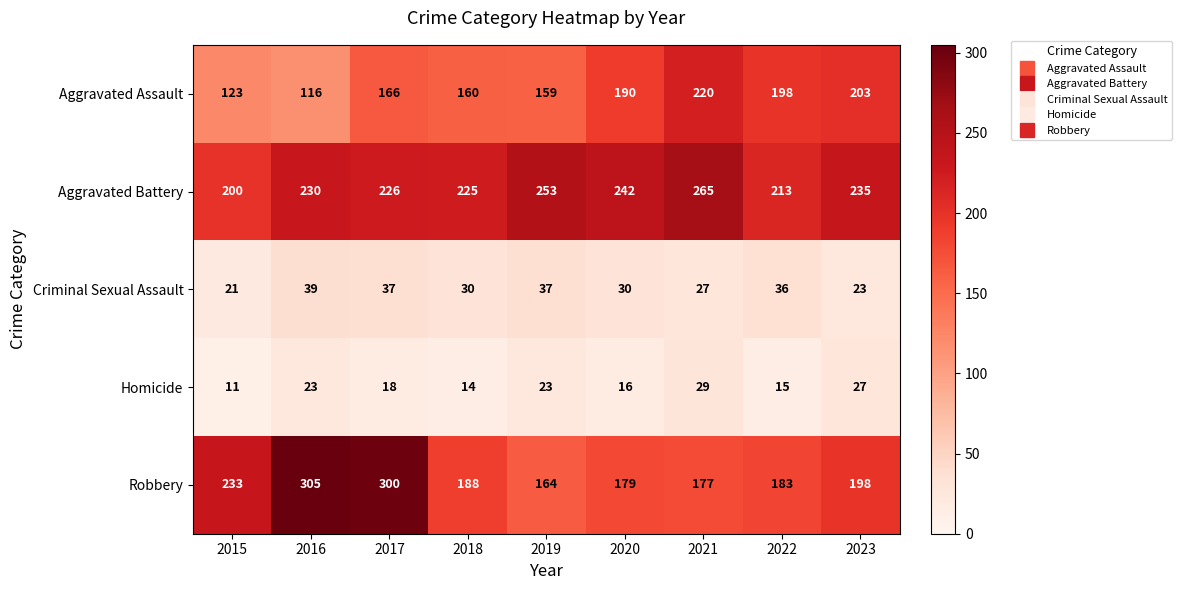

How many data points in Criminal Sexual Assault are less than 30?

3